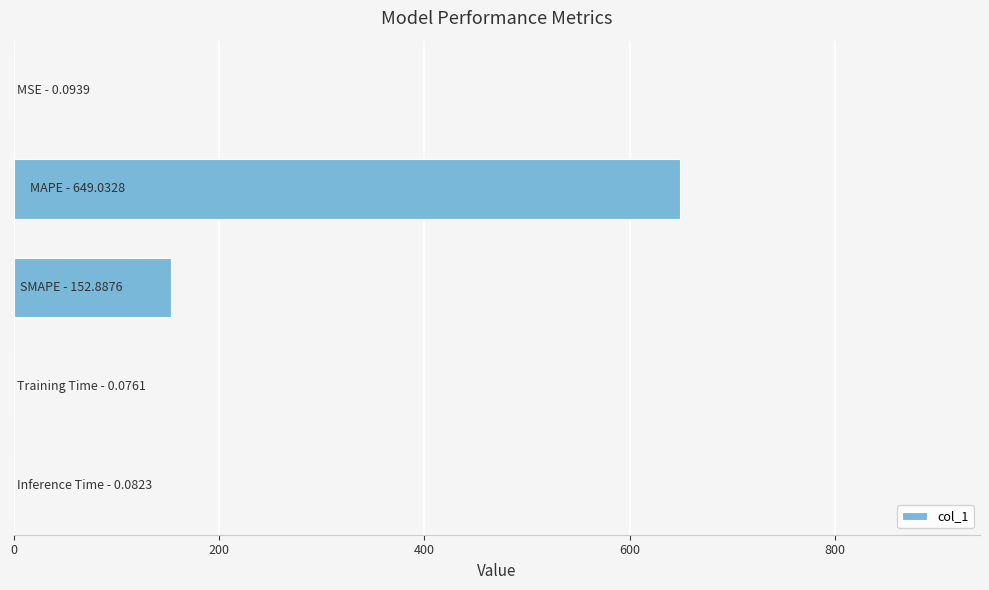

What is the sum of all values?

802.2